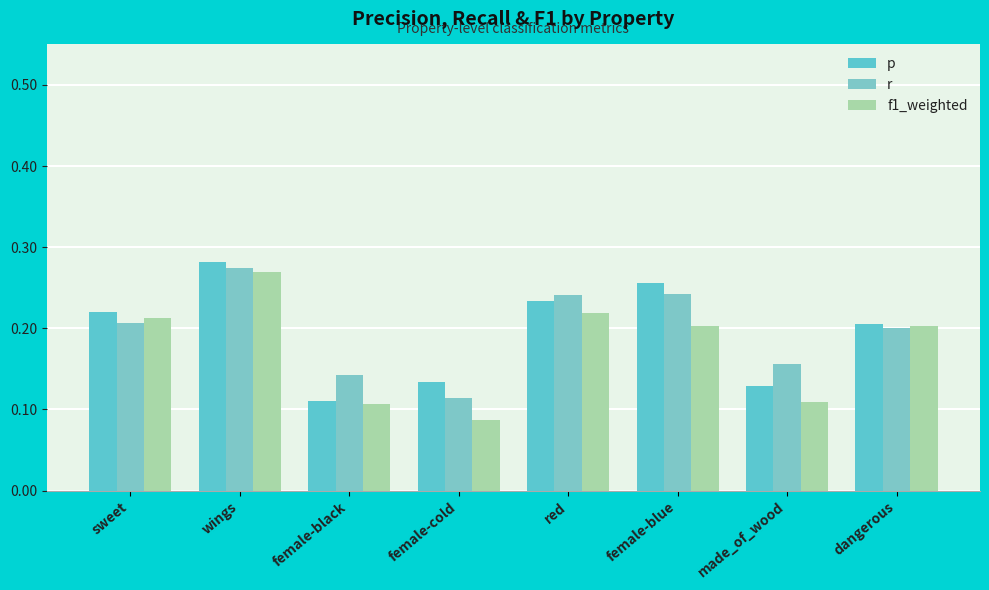

The value of p at female-blue is 0.4. True or false?

False